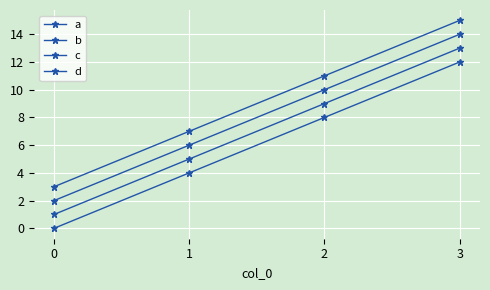

List the labels in order of a value, largest first.

3, 2, 1, 0